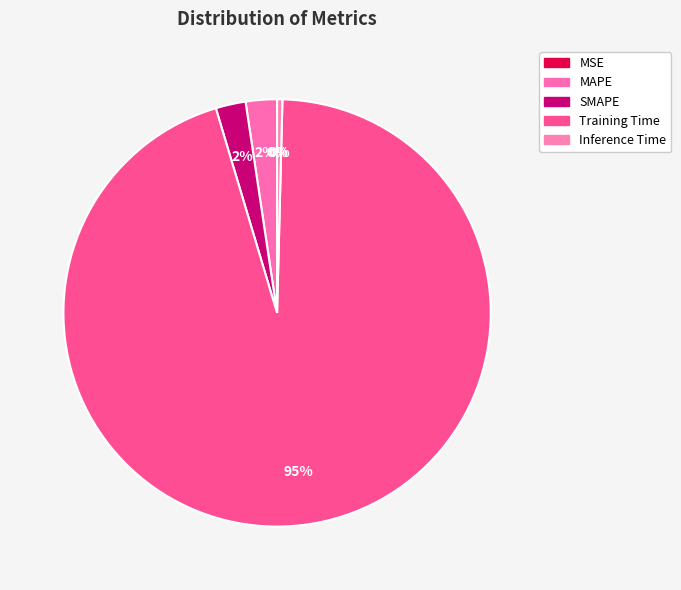

Between Training Time and Inference Time, which is larger?

Training Time